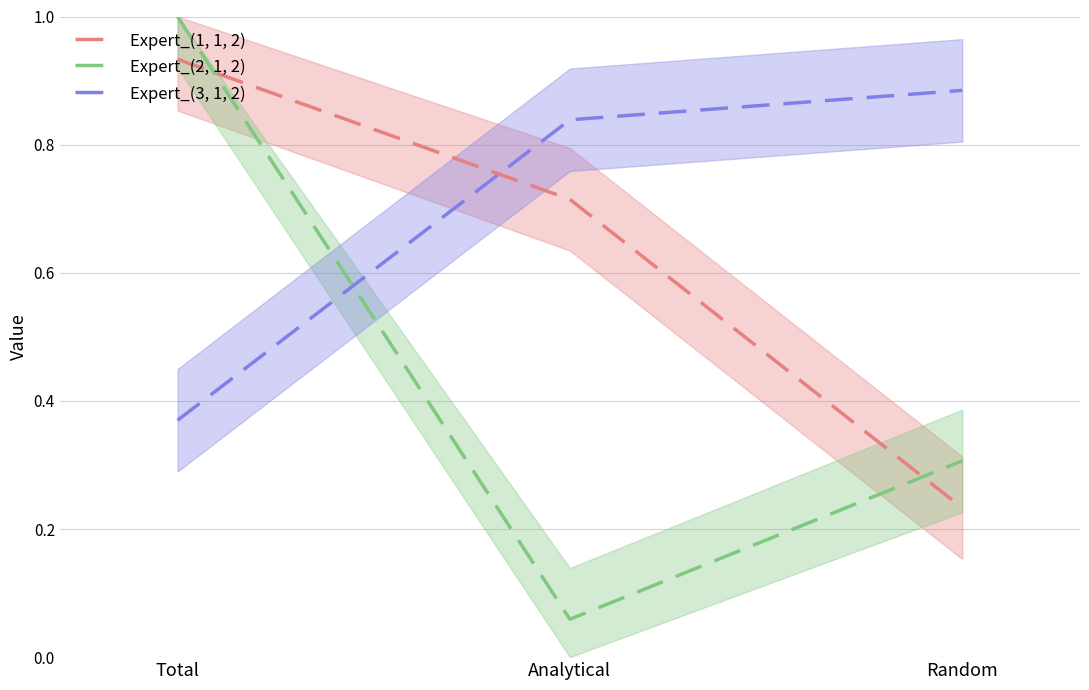

At which category is the sum across all series the highest?

Total